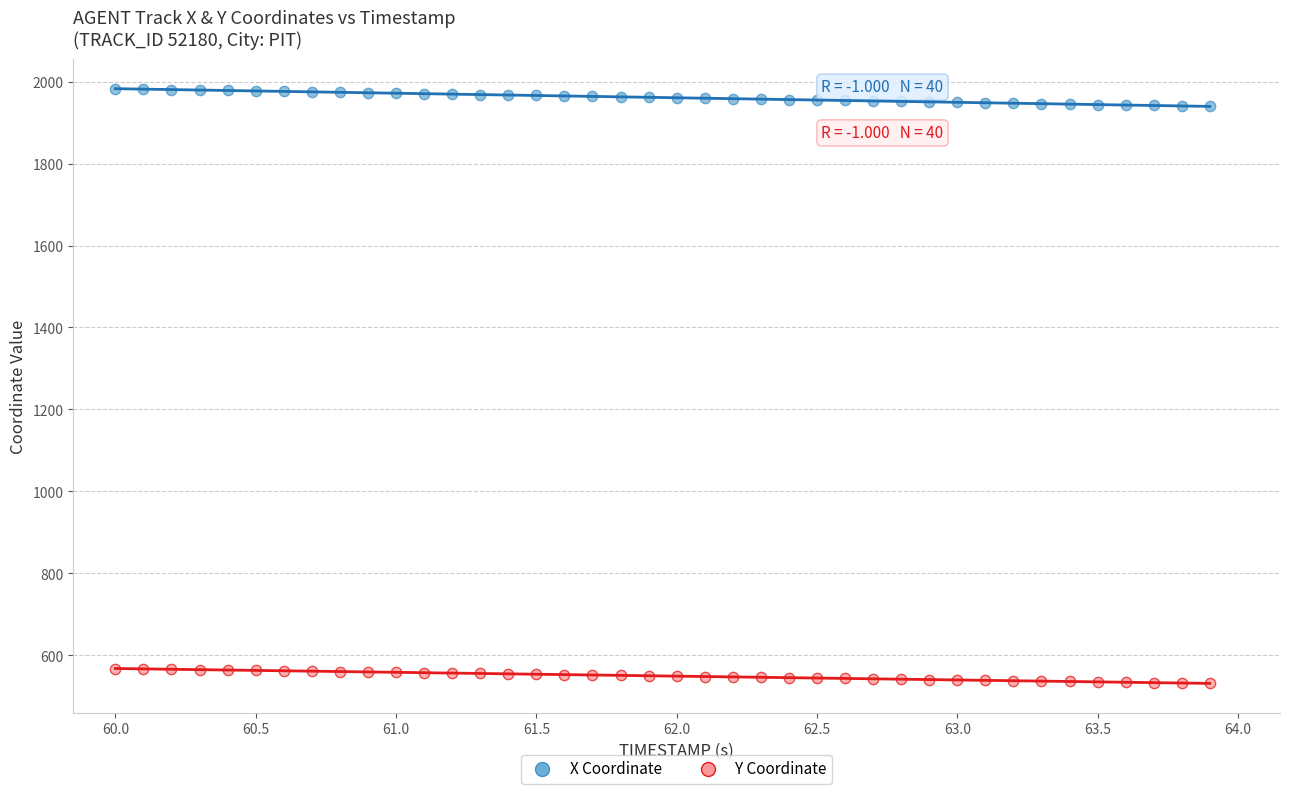

Across all data points, what is the range of X values (max minus min)?

3.9